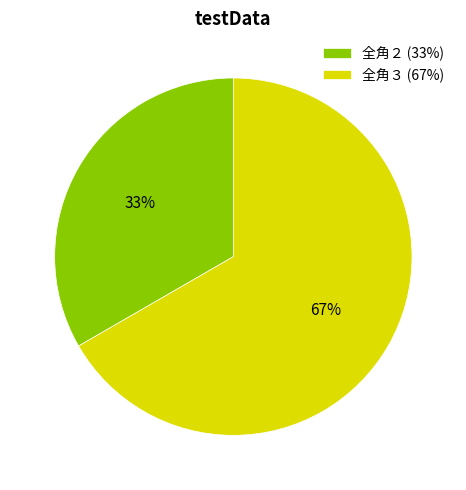

To the nearest percent, what percentage of the pie is 全角２ (33%)?

33%